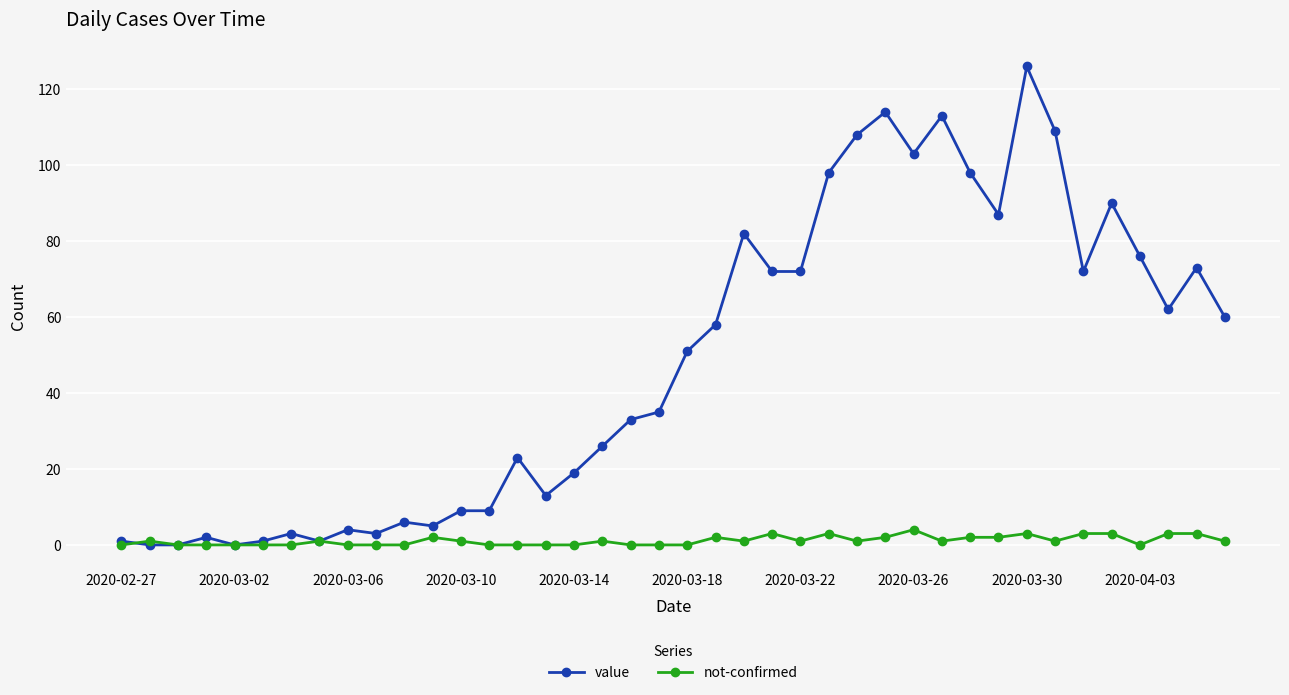

What are all the series names shown in the legend?

value, not-confirmed